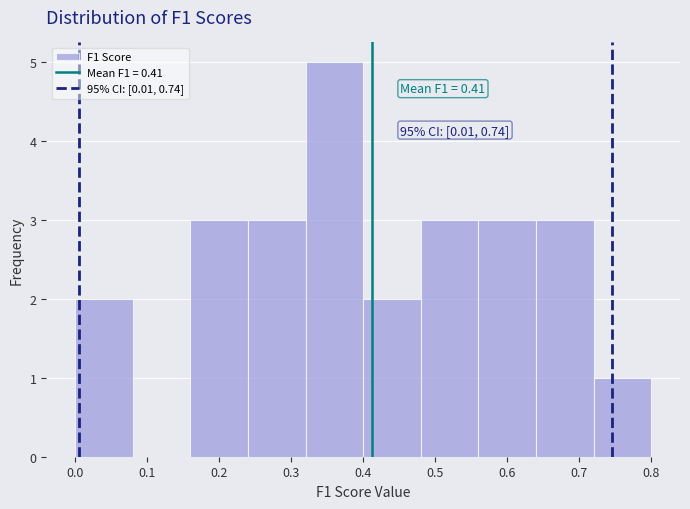

Over which range of the x-axis is the bar tallest?

0.32 to 0.40